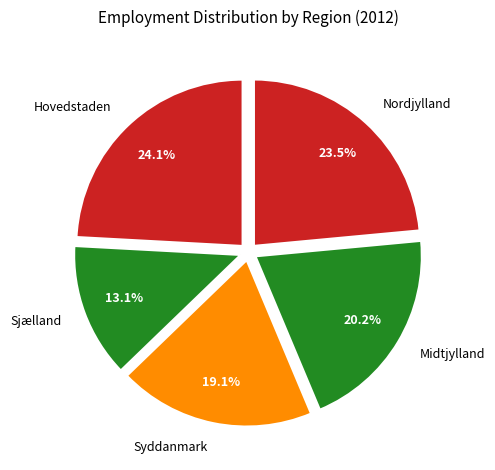

Approximately how many times larger is the value at Midtjylland compared to Nordjylland?

0.9